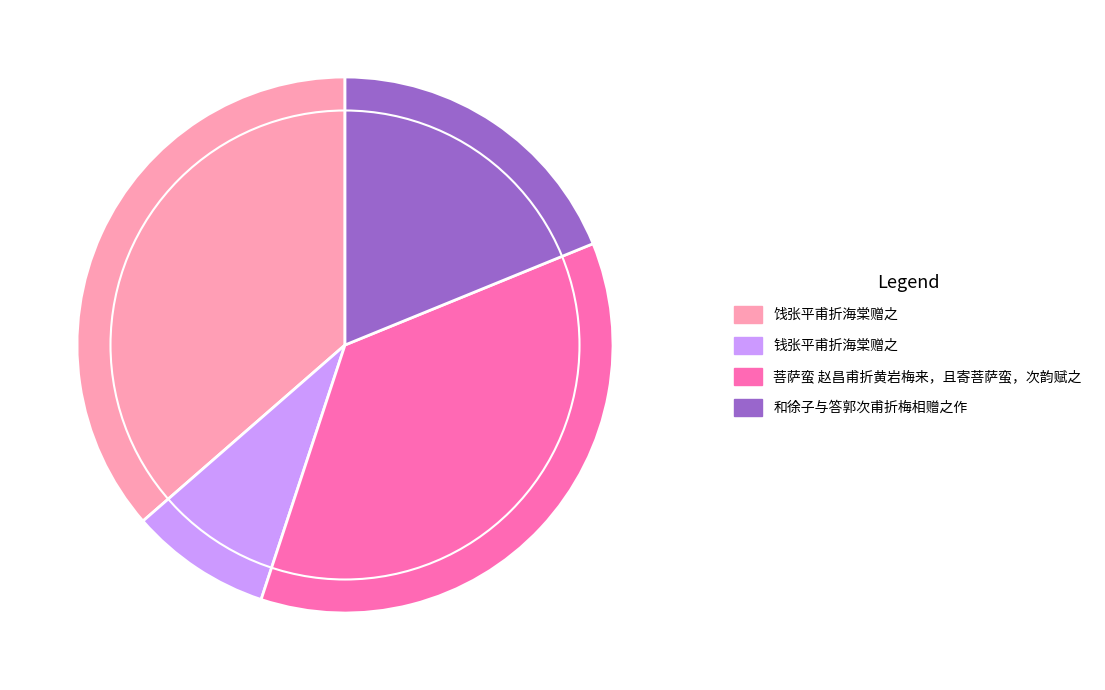

Which has a higher value, 钱张平甫折海棠赠之 or 饯张平甫折海棠赠之?

饯张平甫折海棠赠之